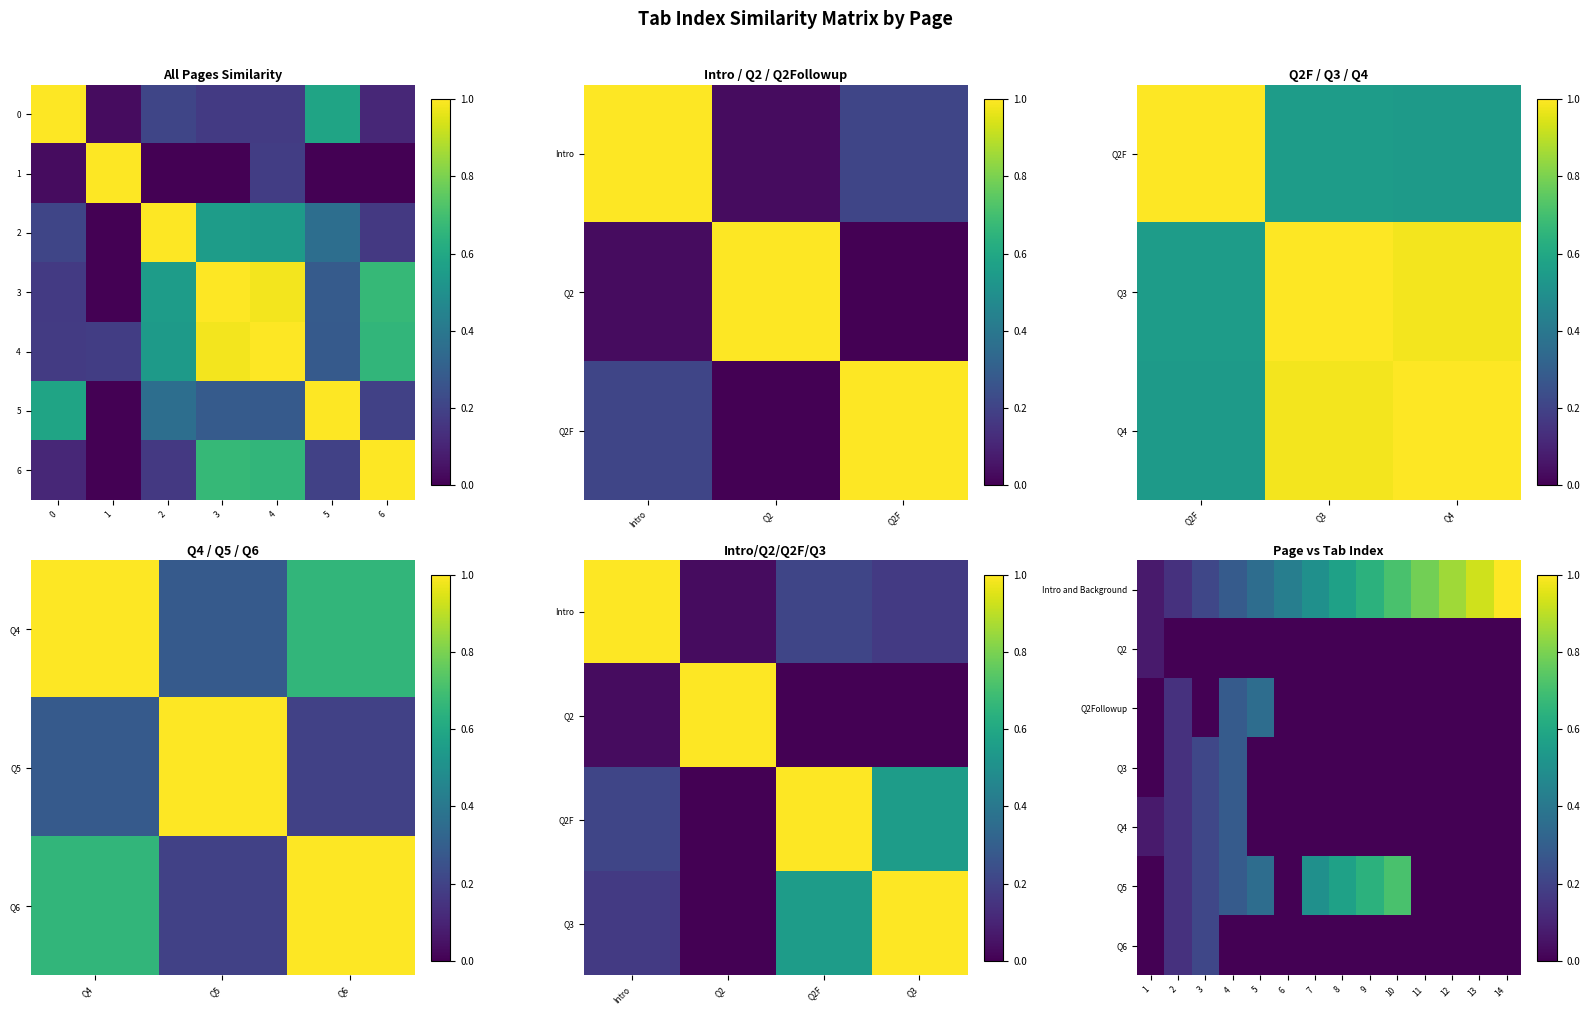

How many categories are shown in the chart?

14